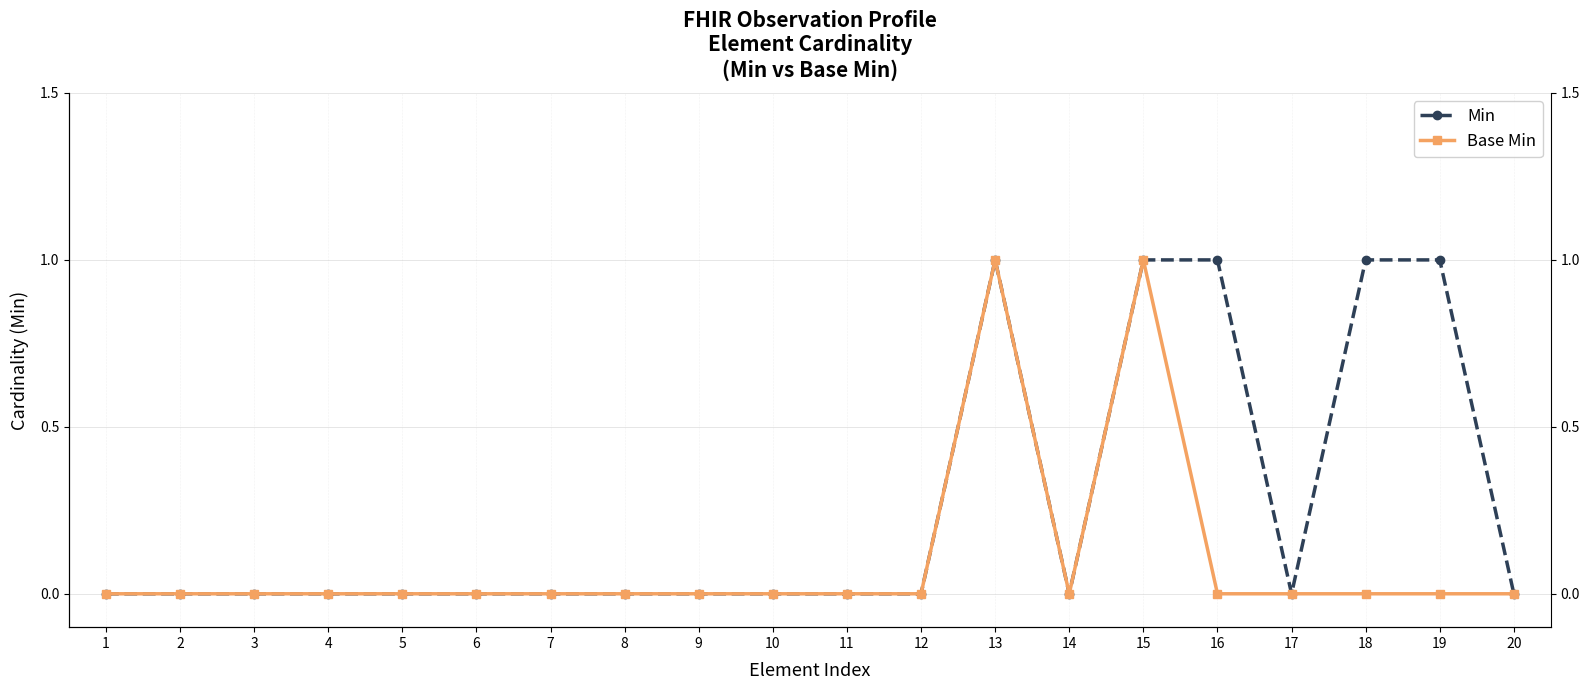

Which category has the highest value across all series?

13